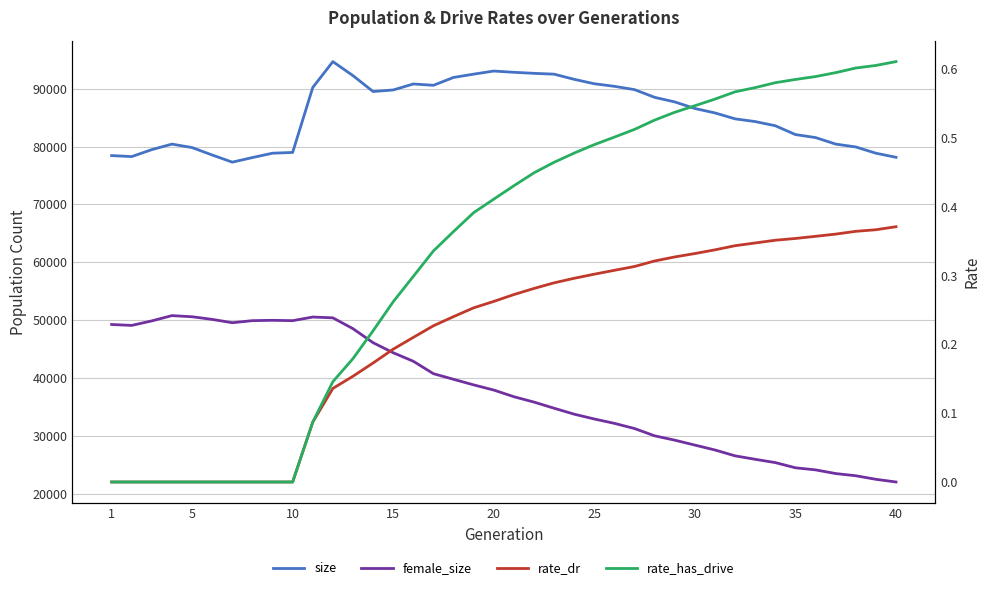

What is the total value across all series at 1?

127691.0